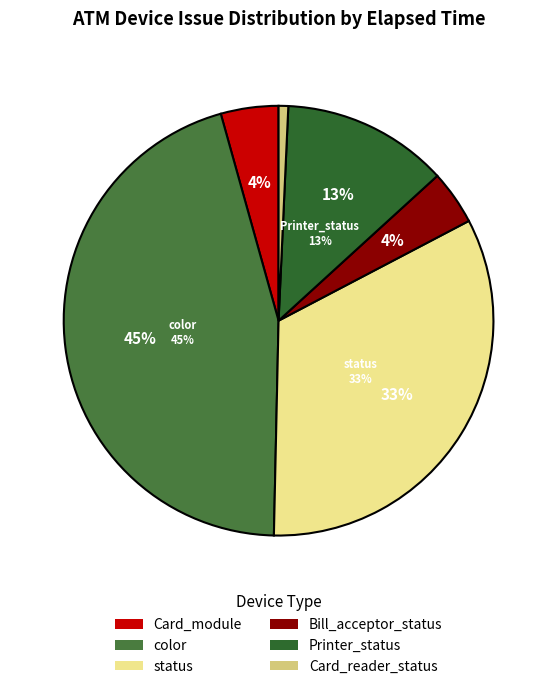

What is the change in value from Printer_status to status?

+151